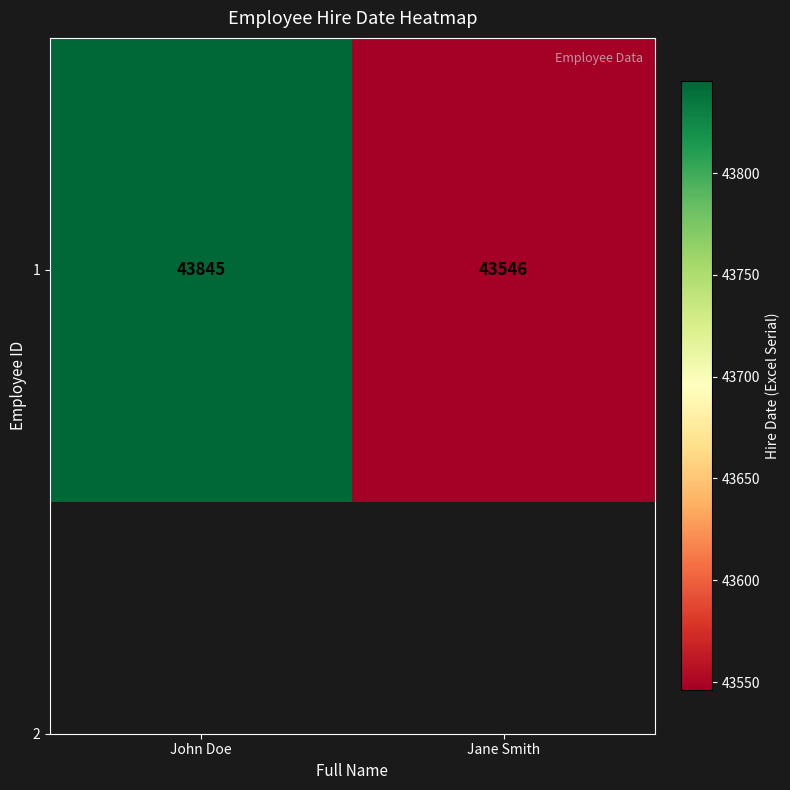

Is it true that the value at John Doe is 19684?

False